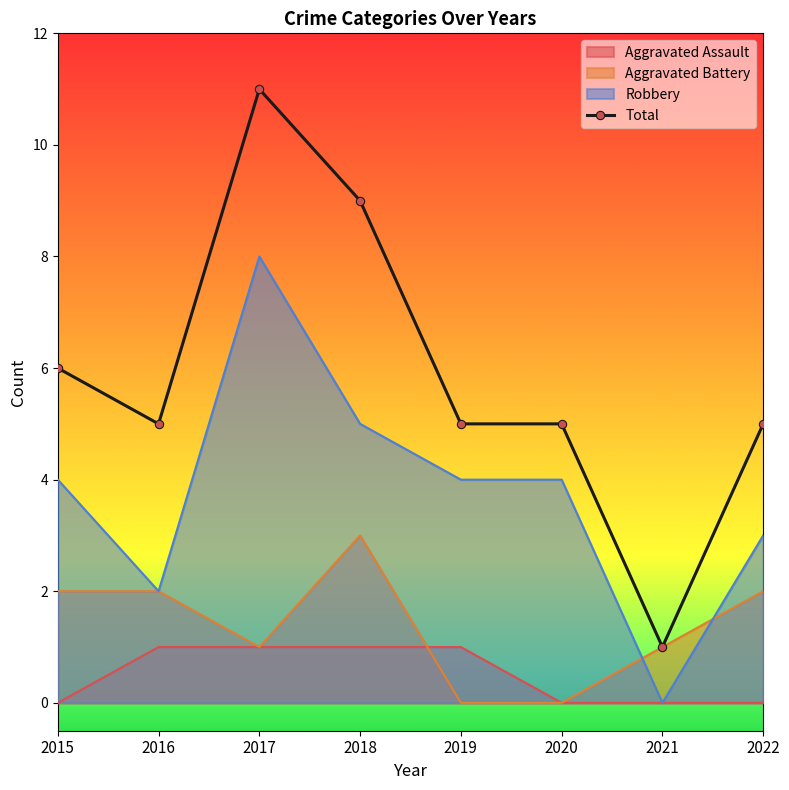

What is the change in value from 2018 to 2019?

-4